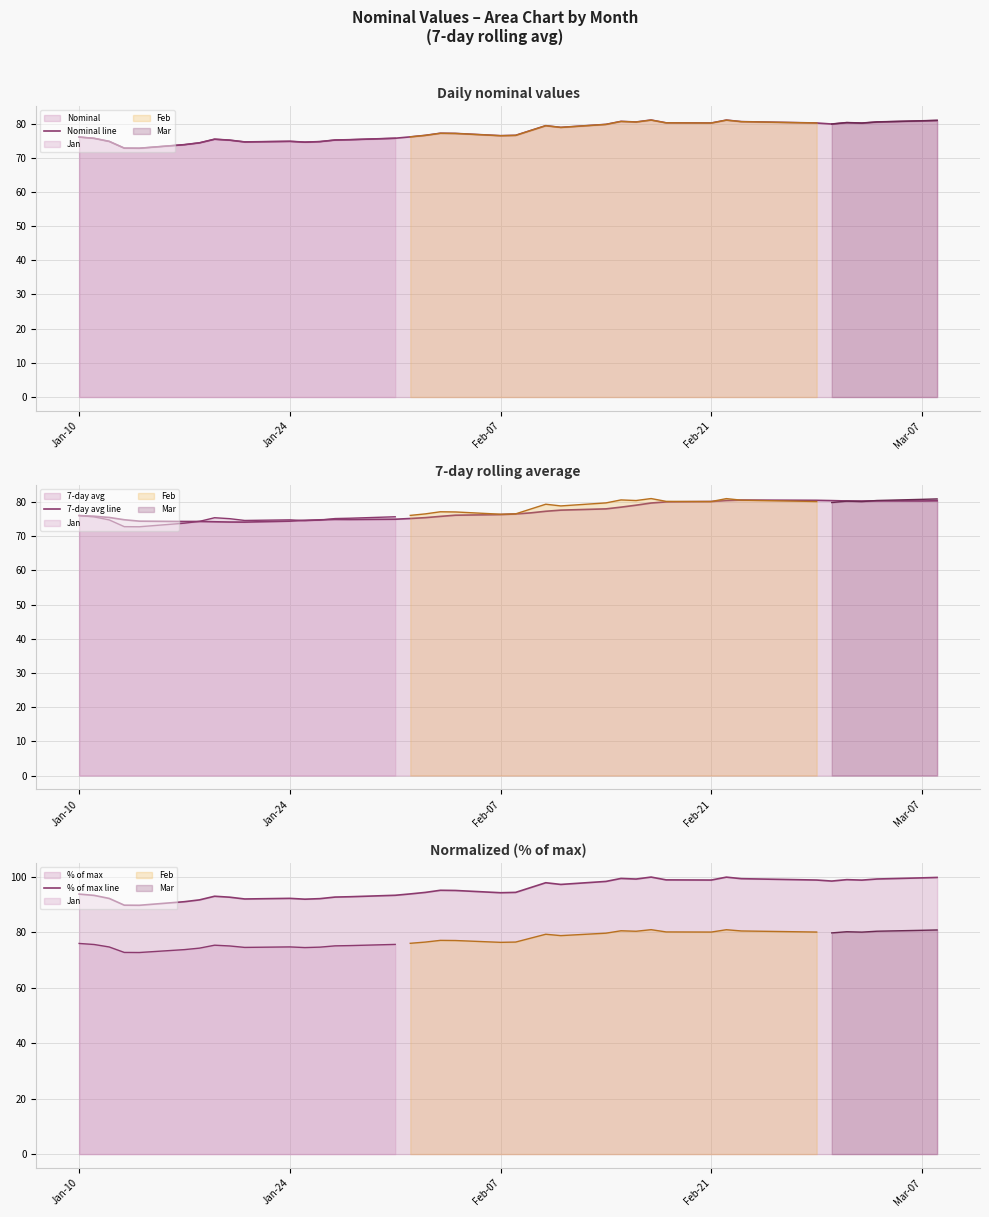

Between Jan-24 and Mar-07, which series saw the biggest shift?

% of max line